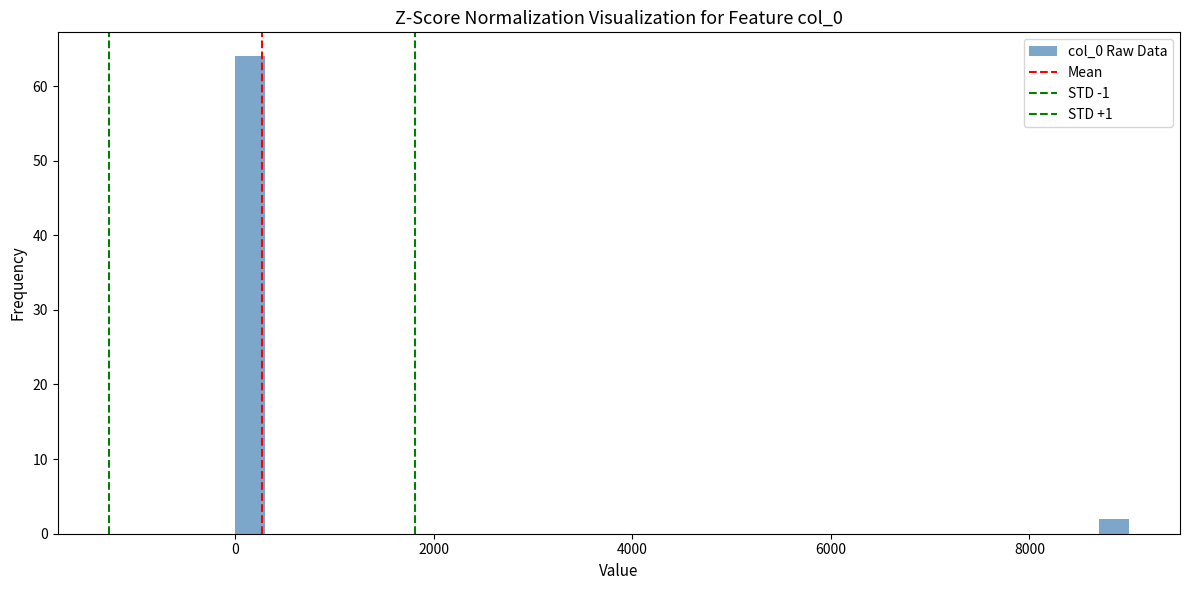

Around what value on the x-axis is the tallest bar? Give the approximate position of its centre, as read against the axis.

200